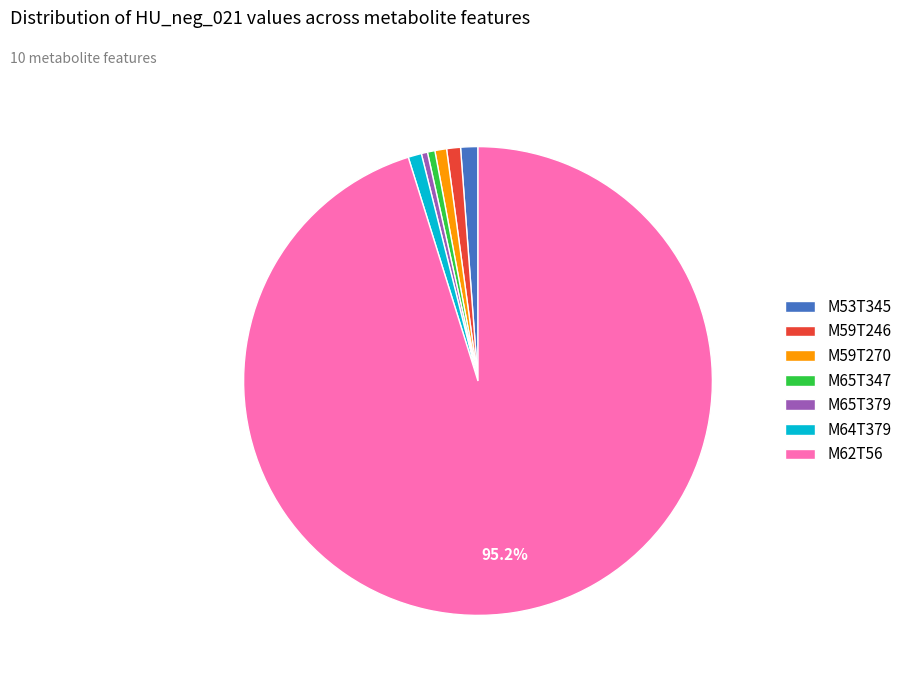

How many slices are in this pie chart?

7